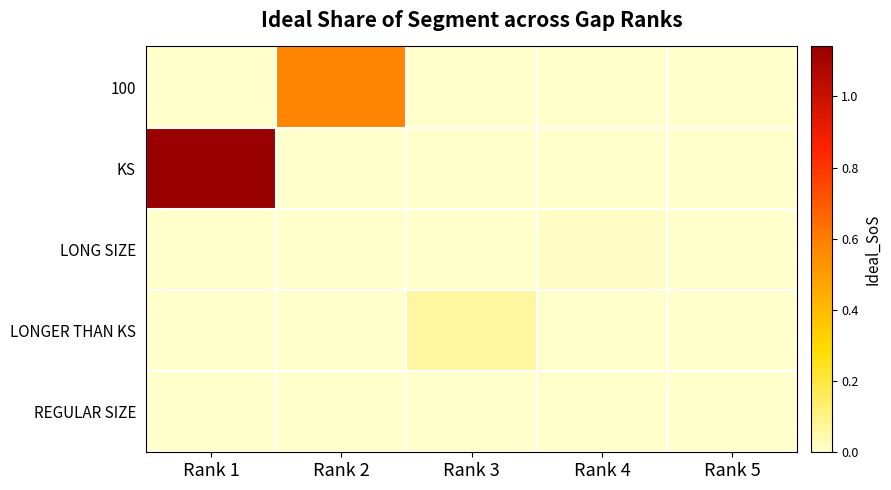

Which has a higher value, Rank 5 or Rank 4?

Rank 5